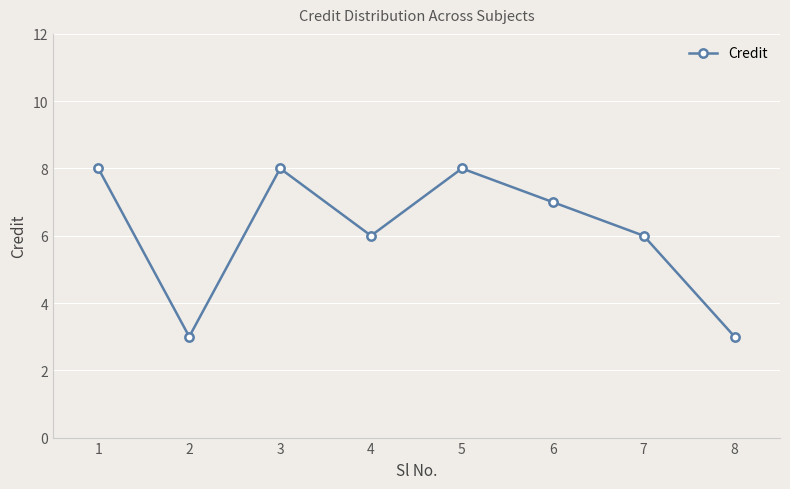

What is the maximum value shown in the chart?

8